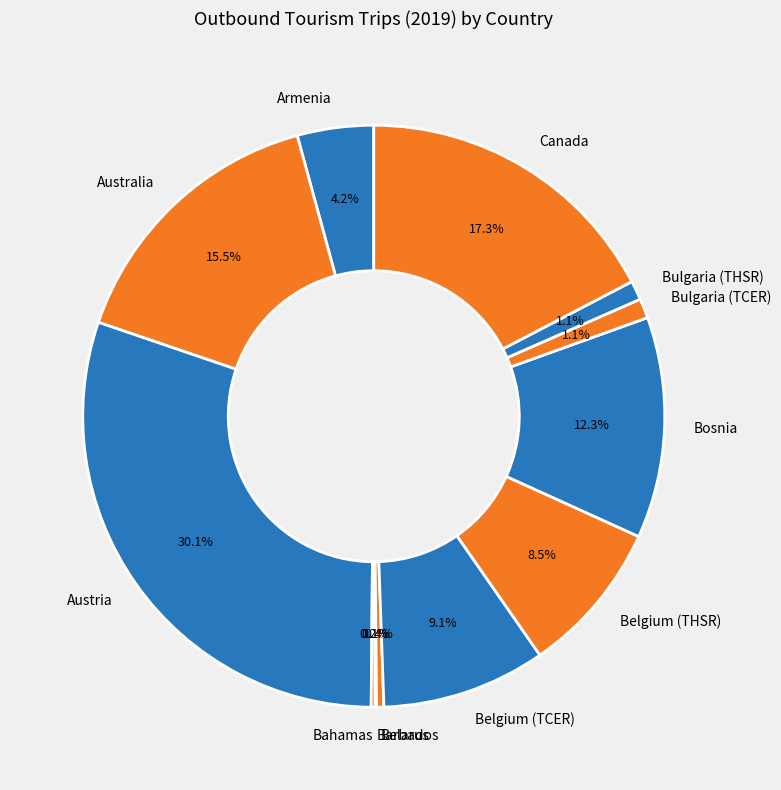

Does Belarus account for over 50% of the chart?

No